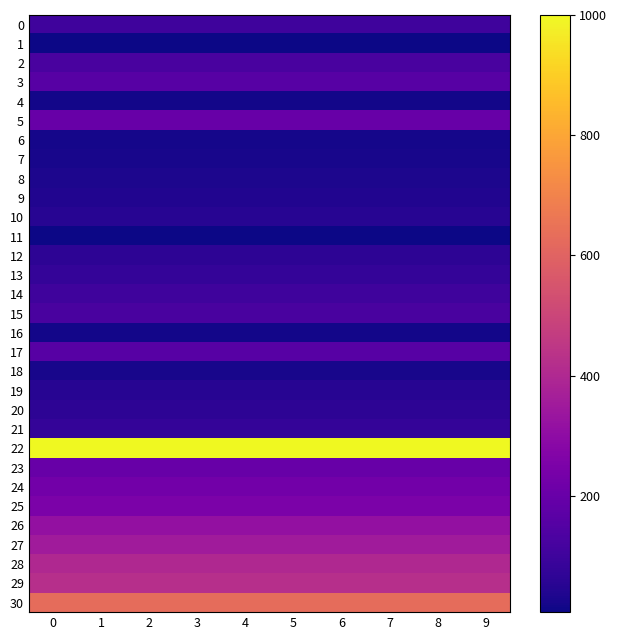

Which series has the largest total across all categories?

22